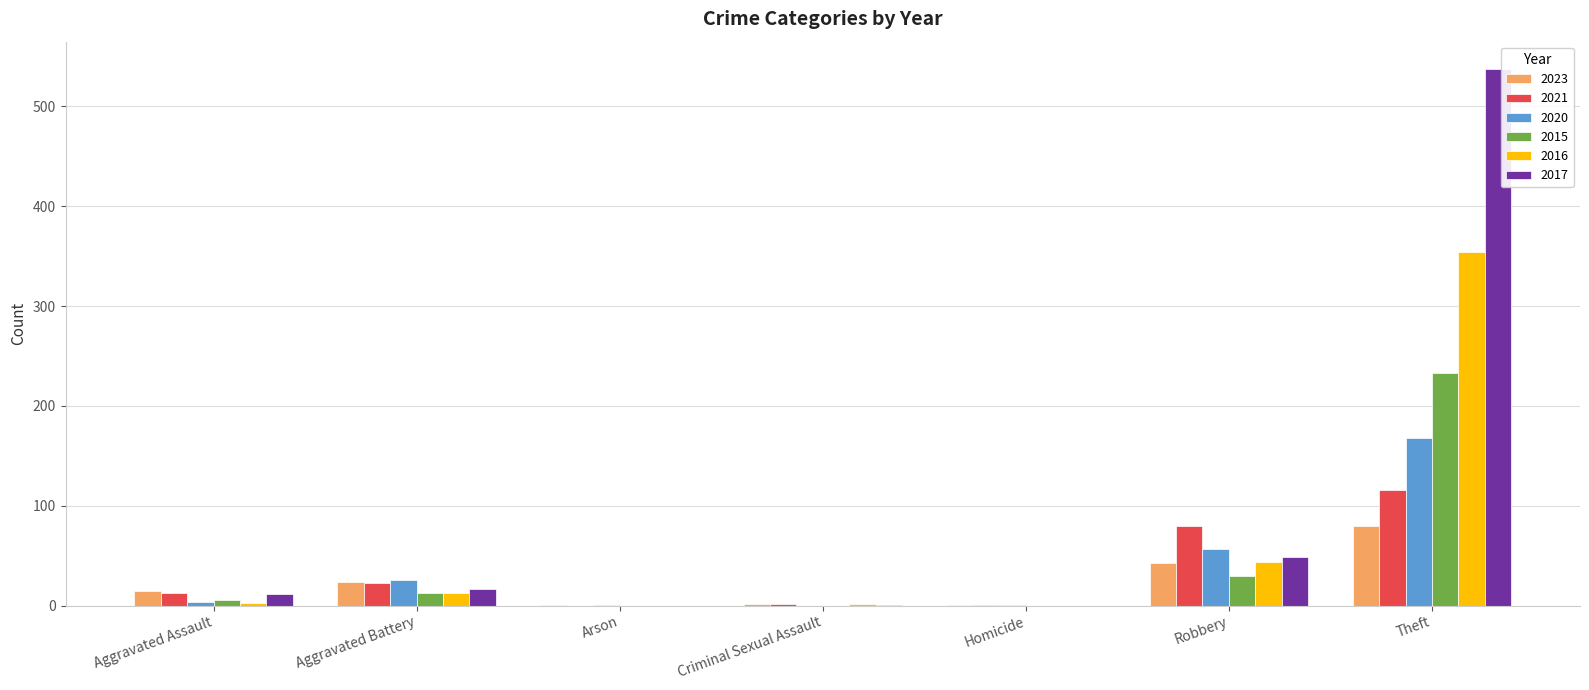

Is it true that 2020 equals 81 at Criminal Sexual Assault?

False